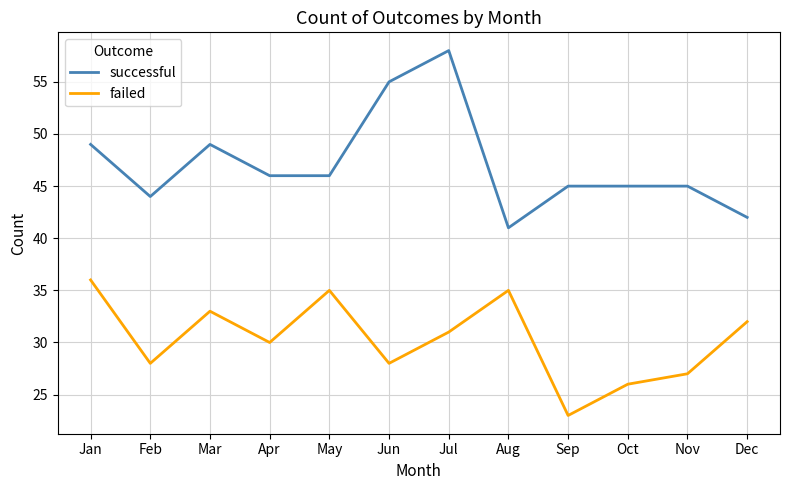

Reading left to right, extract all data points from this chart.

successful: 49	44	49	46	46	55	58	41	45	45	45	42
failed: 36	28	33	30	35	28	31	35	23	26	27	32